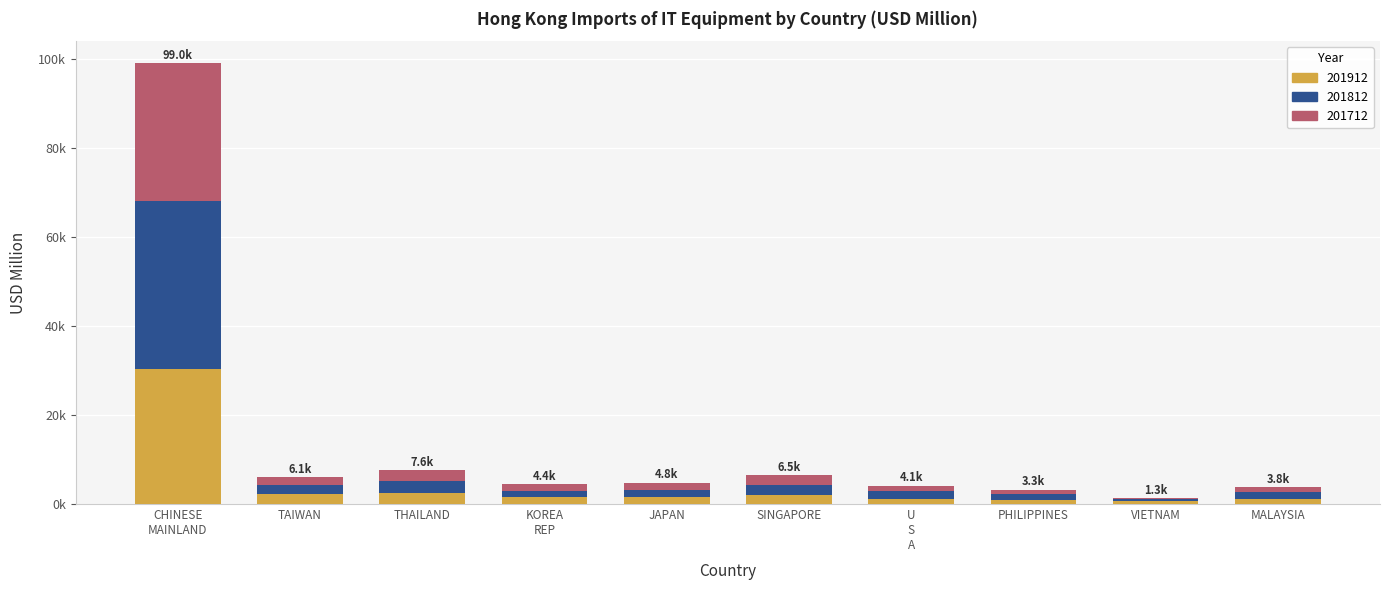

At how many categories does at least one series exceed 13187?

1